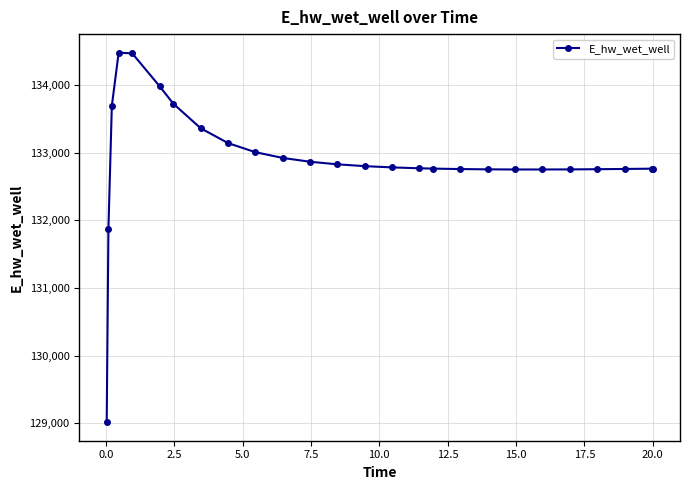

What is the value of the 20th point from the left?

132752.6